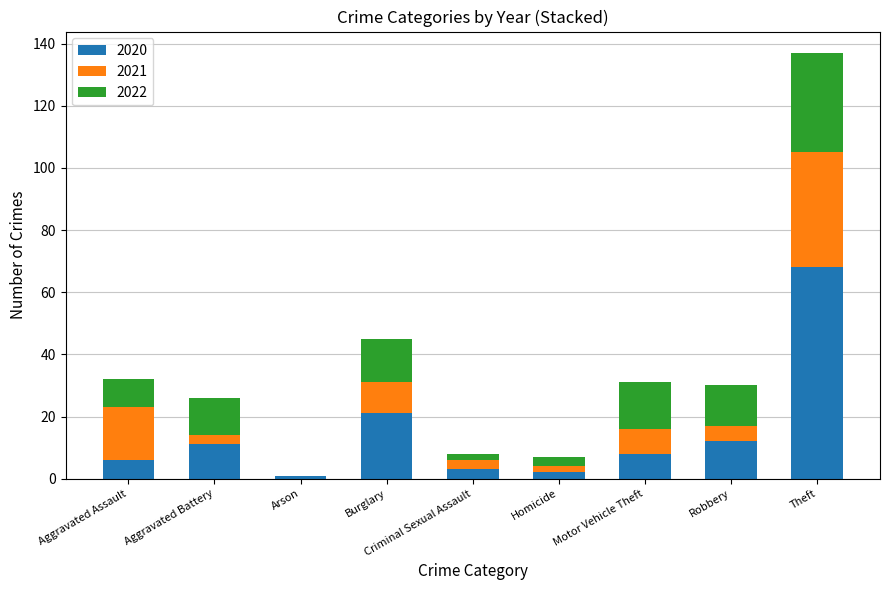

At which category is the sum across all series the highest?

Theft